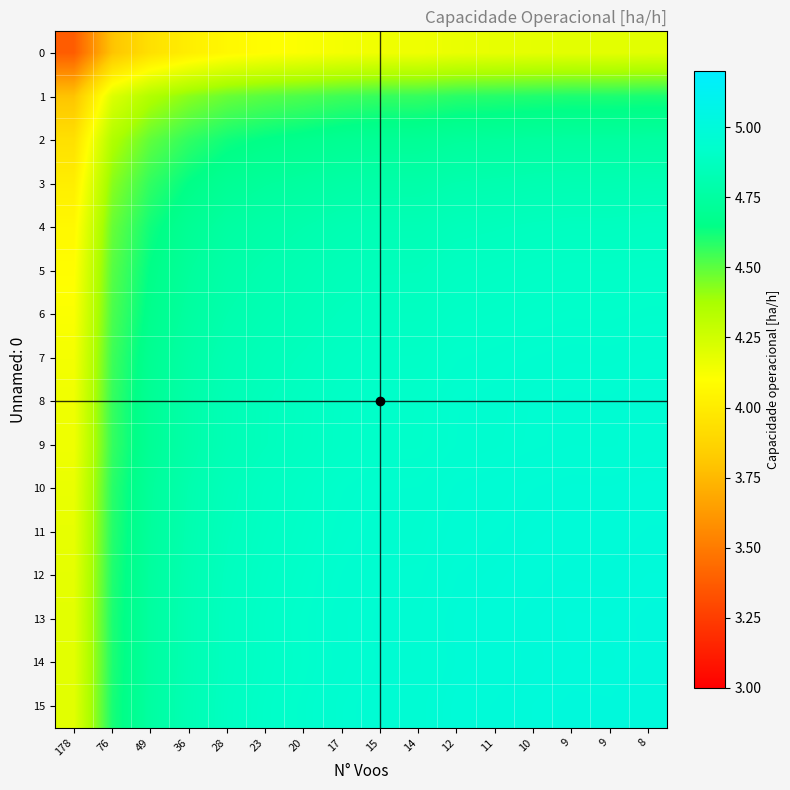

Which series has the largest total across all categories?

15